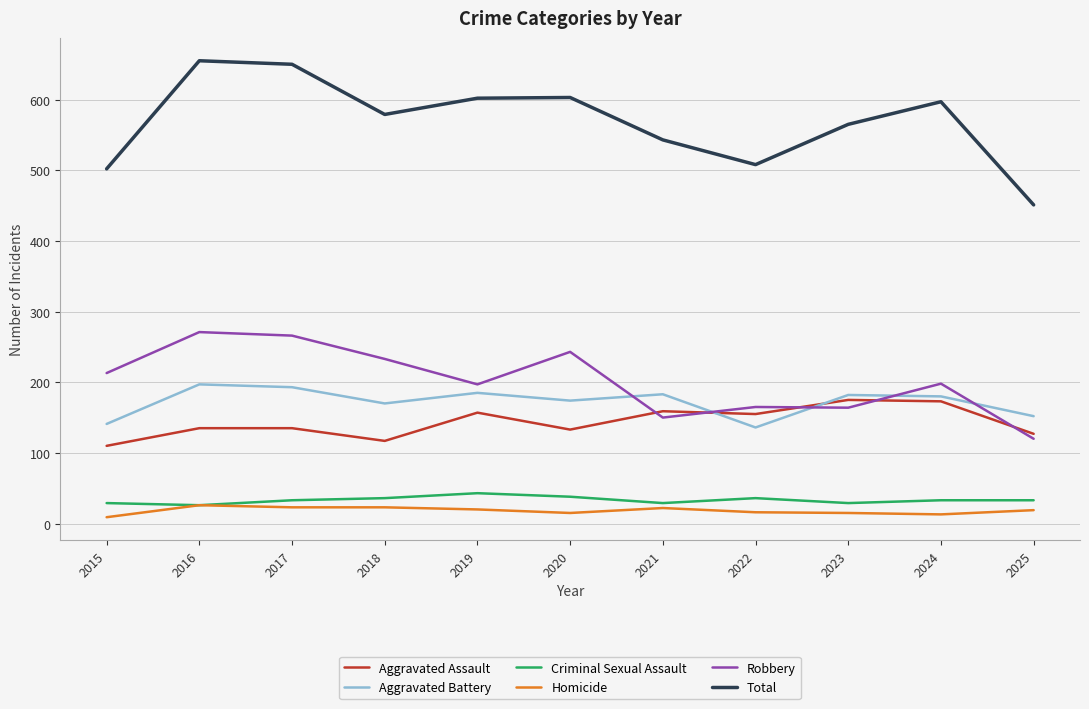

True or false: Total and Aggravated Assault intersect in this chart.

False